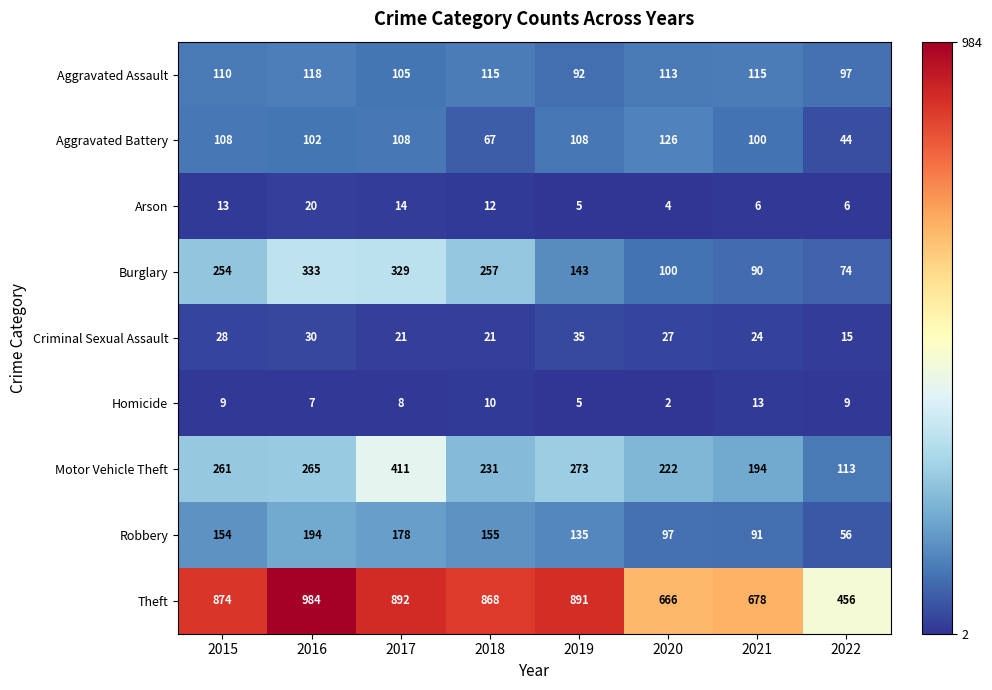

Rank the categories by Motor Vehicle Theft value from highest to lowest.

2017, 2019, 2016, 2015, 2018, 2020, 2021, 2022